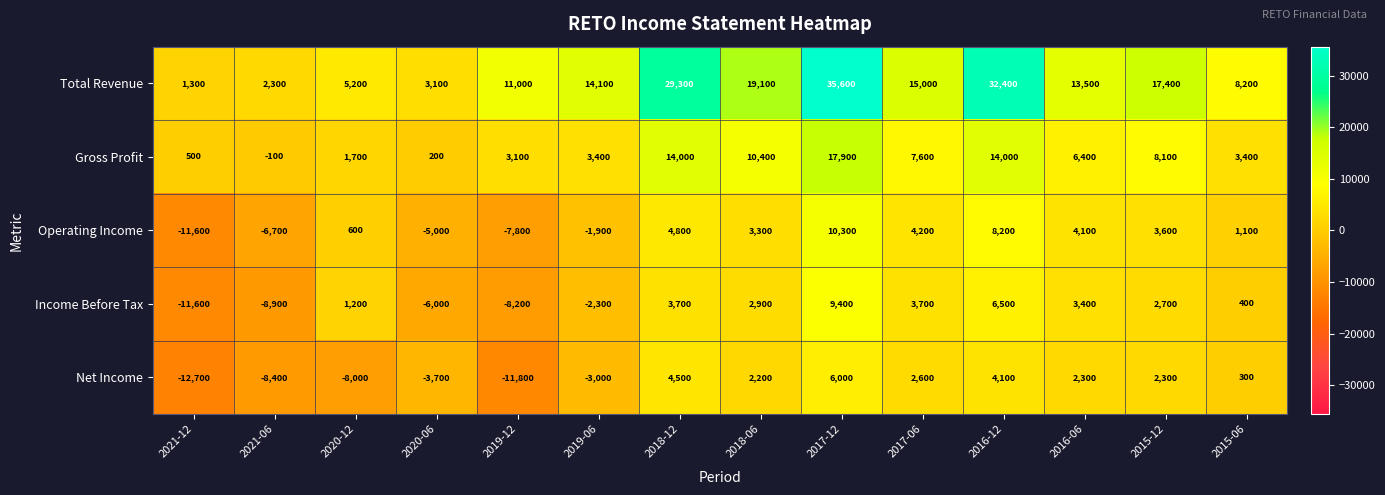

What is the maximum value for Operating Income?

10300